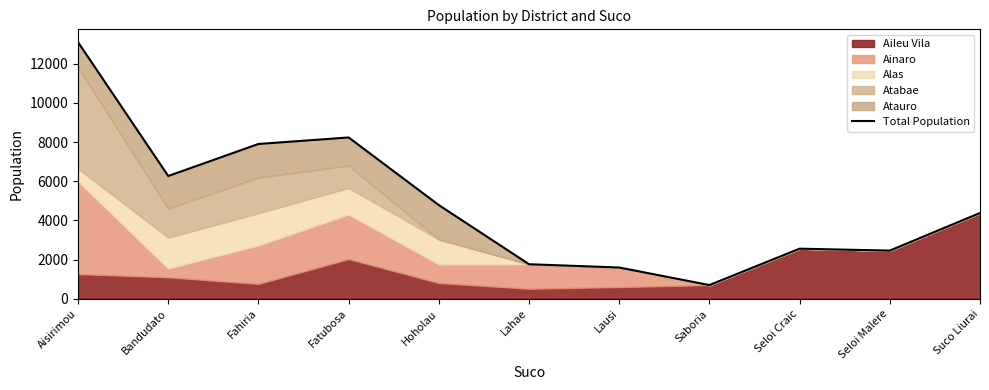

How many values are below 4381?

5